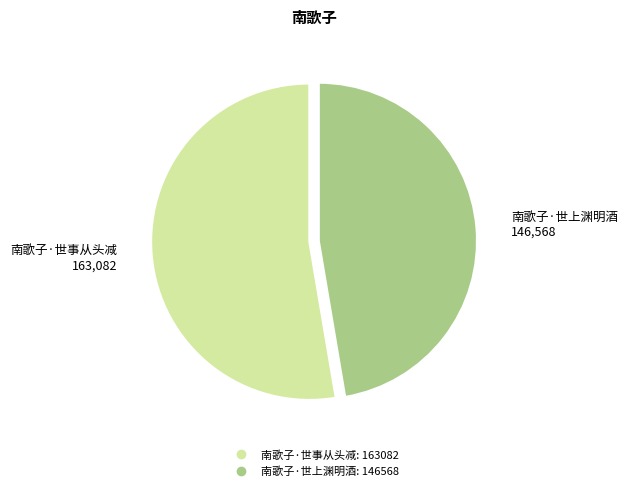

Is 南歌子·世上渊明酒 the majority of the pie?

No